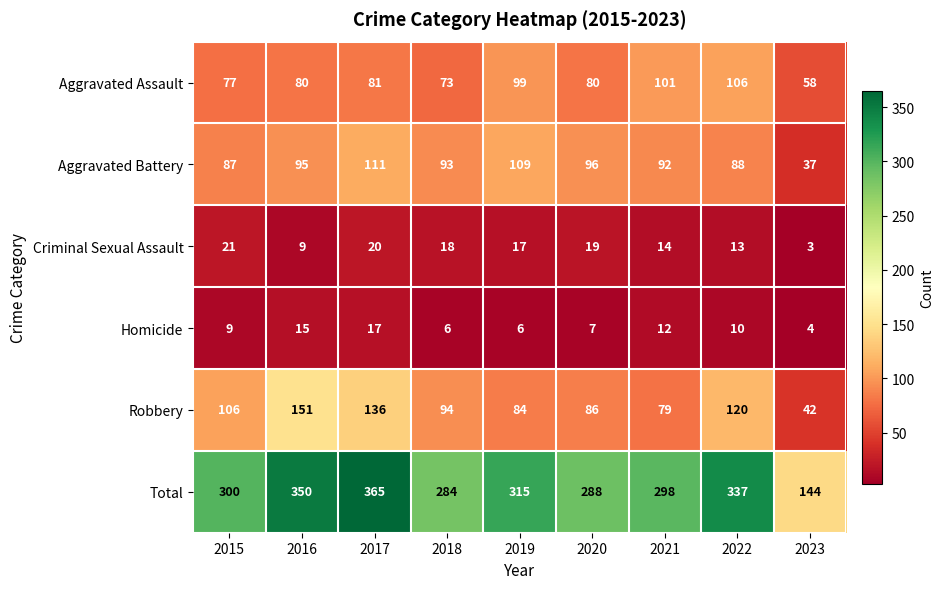

Read the Aggravated Assault value at 2015, to the nearest 10.

80